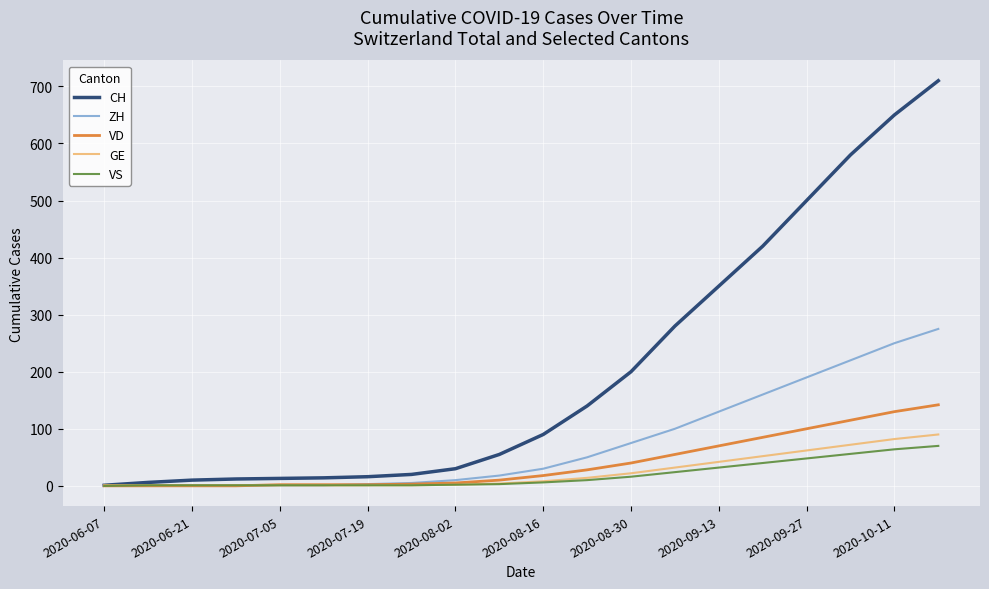

What is the maximum value for GE?

90